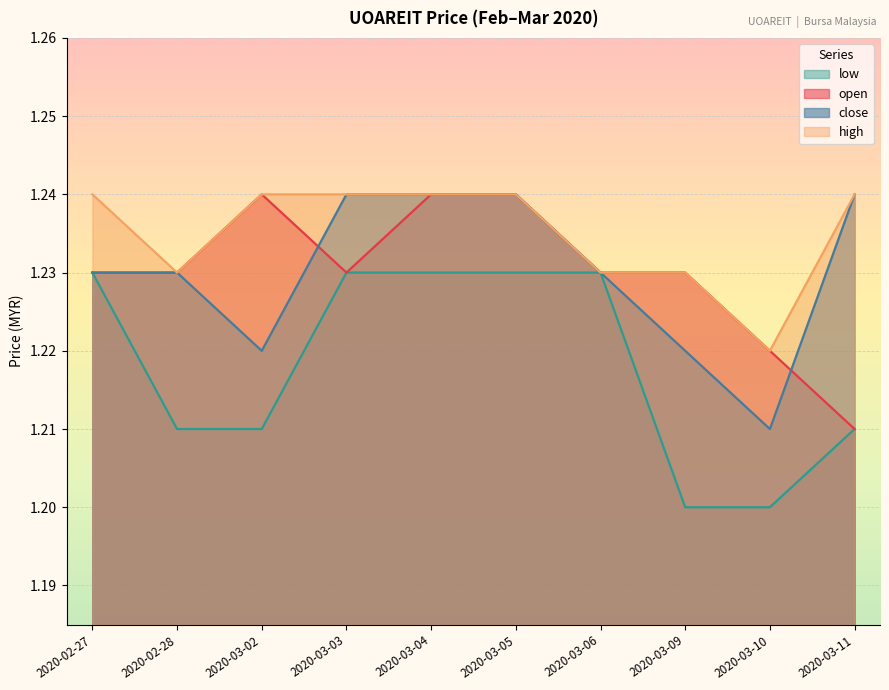

At how many categories does at least one series exceed 1?

10